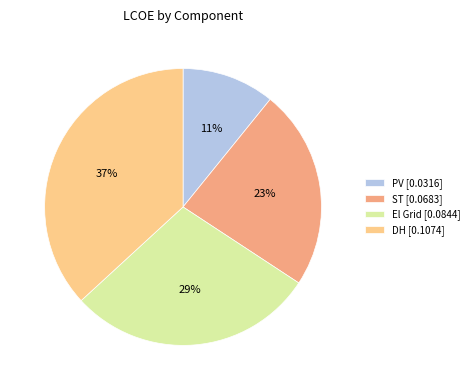

Is ST the majority of the pie?

No